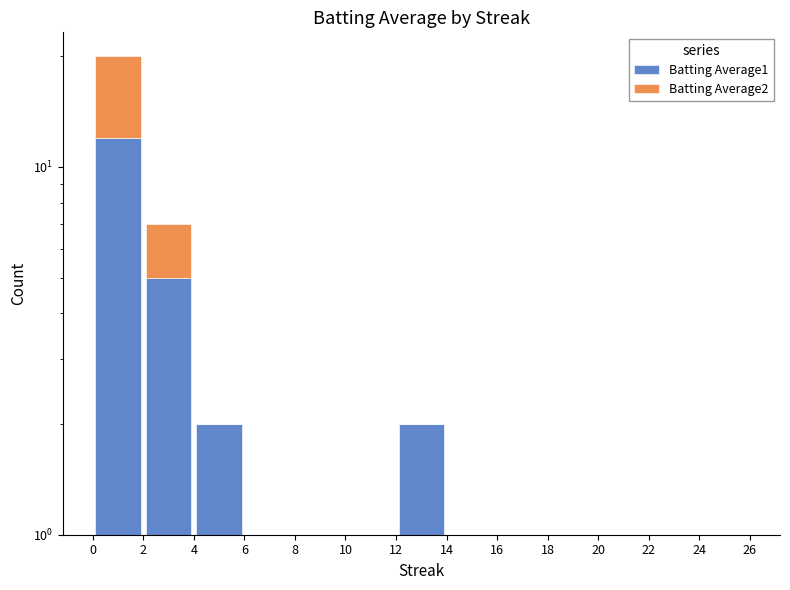

Rank the categories by Batting Average2 value from lowest to highest.

4, 6, 8, 10, 12, 14, 16, 18, 20, 22, 24, 2, 0